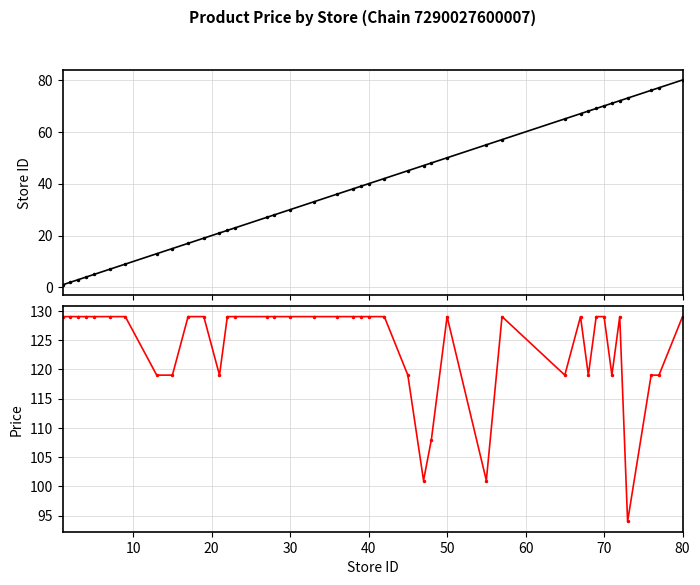

Rank the series by their maximum value, from lowest to highest.

store_id, price